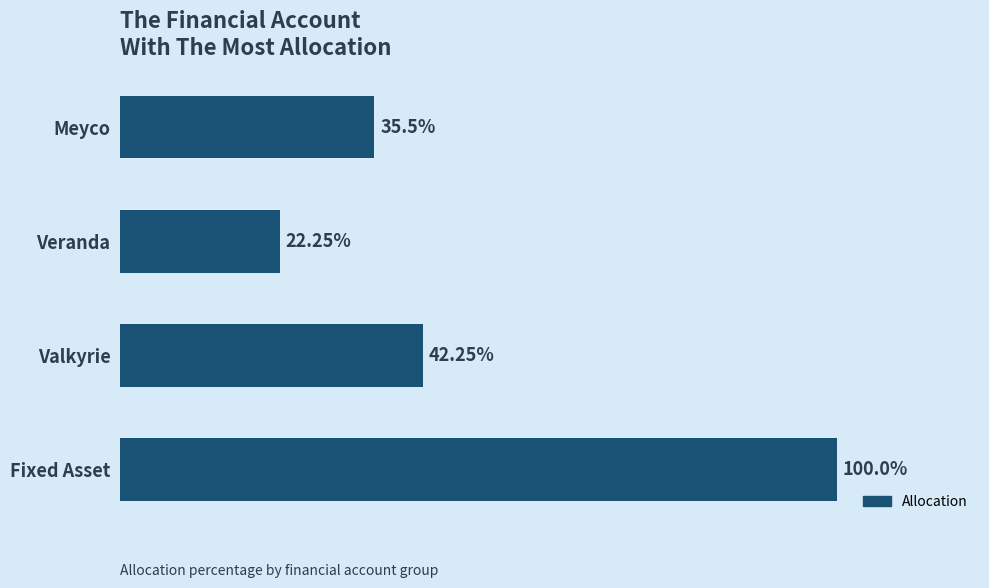

Where is the data nearest to the value 61?

Valkyrie